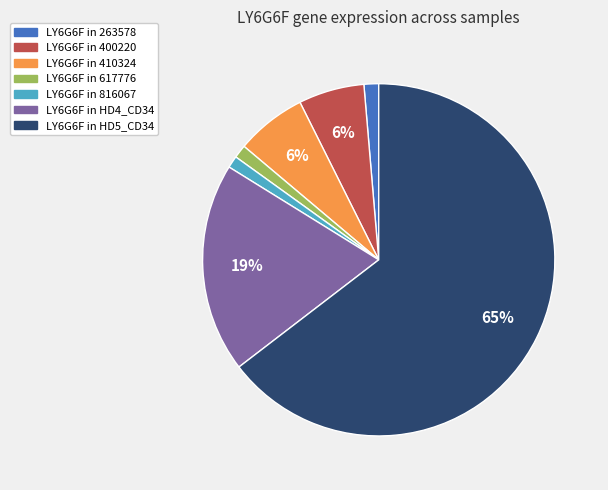

To the nearest percent, what is the average slice percentage?

14%